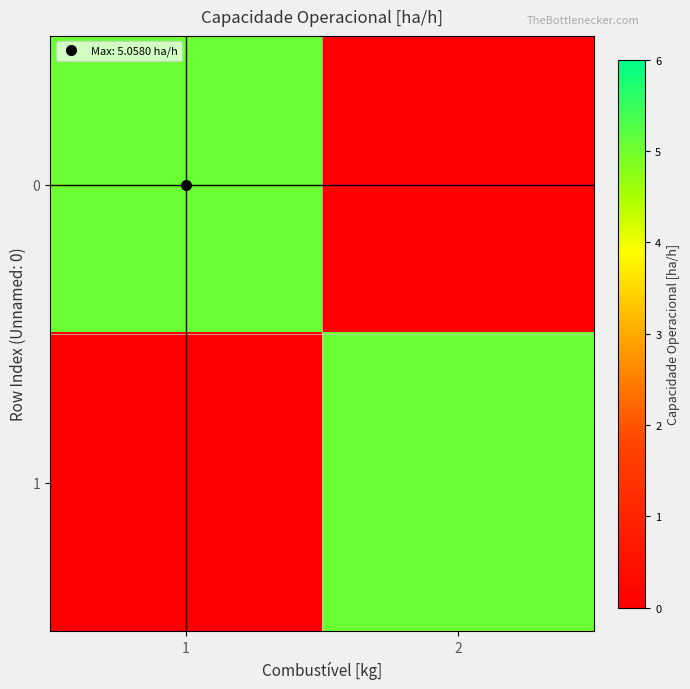

Reading left to right, list all the values displayed in this chart.

0: 1=5.1	2=0.0
1: 1=0.0	2=5.1